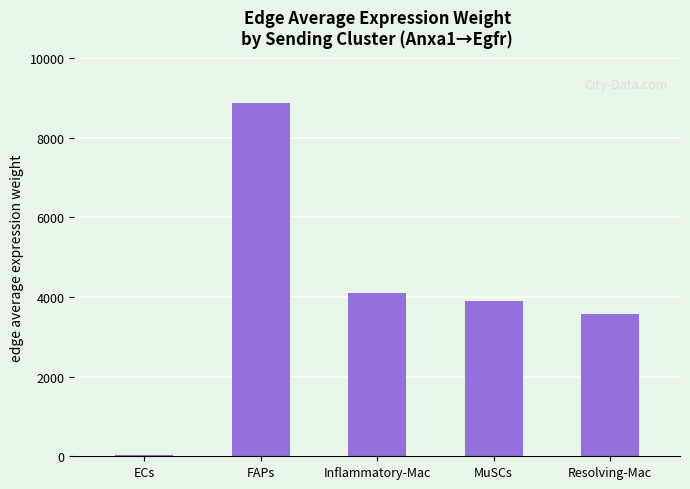

At which label does the data first exceed 3889?

FAPs